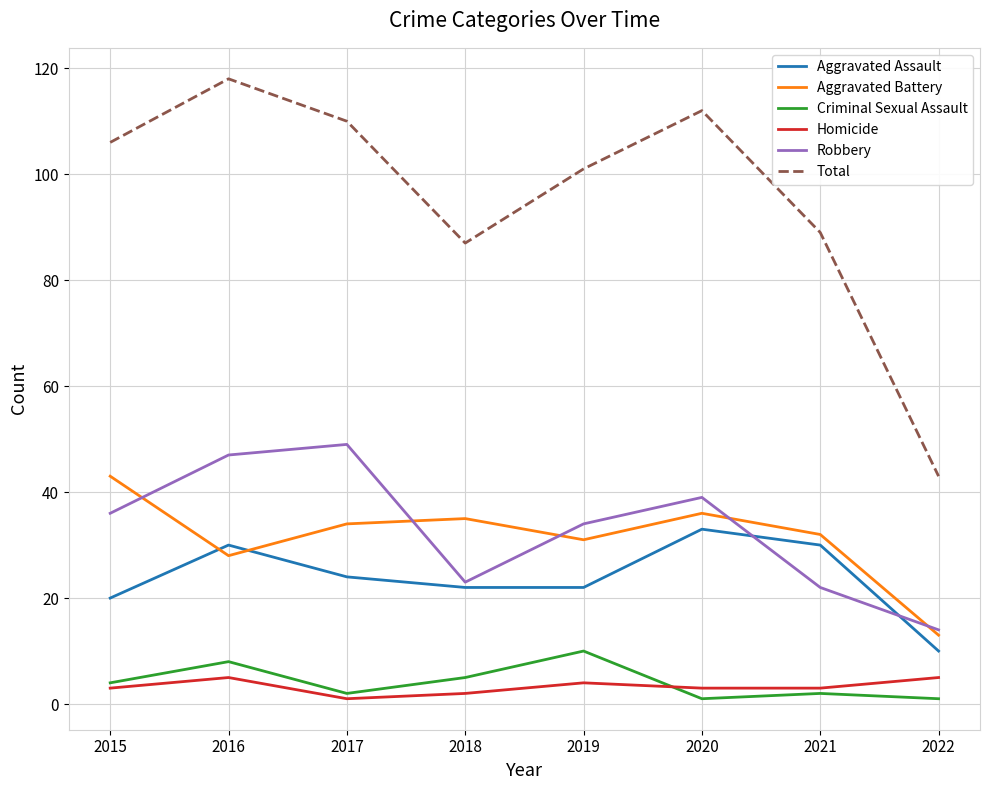

Which series ends up on top after the final intersection of Aggravated Assault and Aggravated Battery?

Aggravated Battery